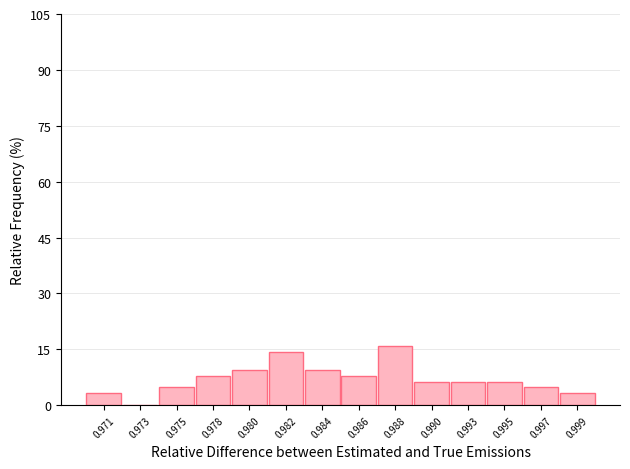

Reading left to right, what are all the values shown in this chart?

0.971=3.2	0.973=0.0	0.975=4.8	0.978=7.9	0.980=9.5	0.982=14.3	0.984=9.5	0.986=7.9	0.988=15.9	0.990=6.3	0.993=6.3	0.995=6.3	0.997=4.8	0.999=3.2